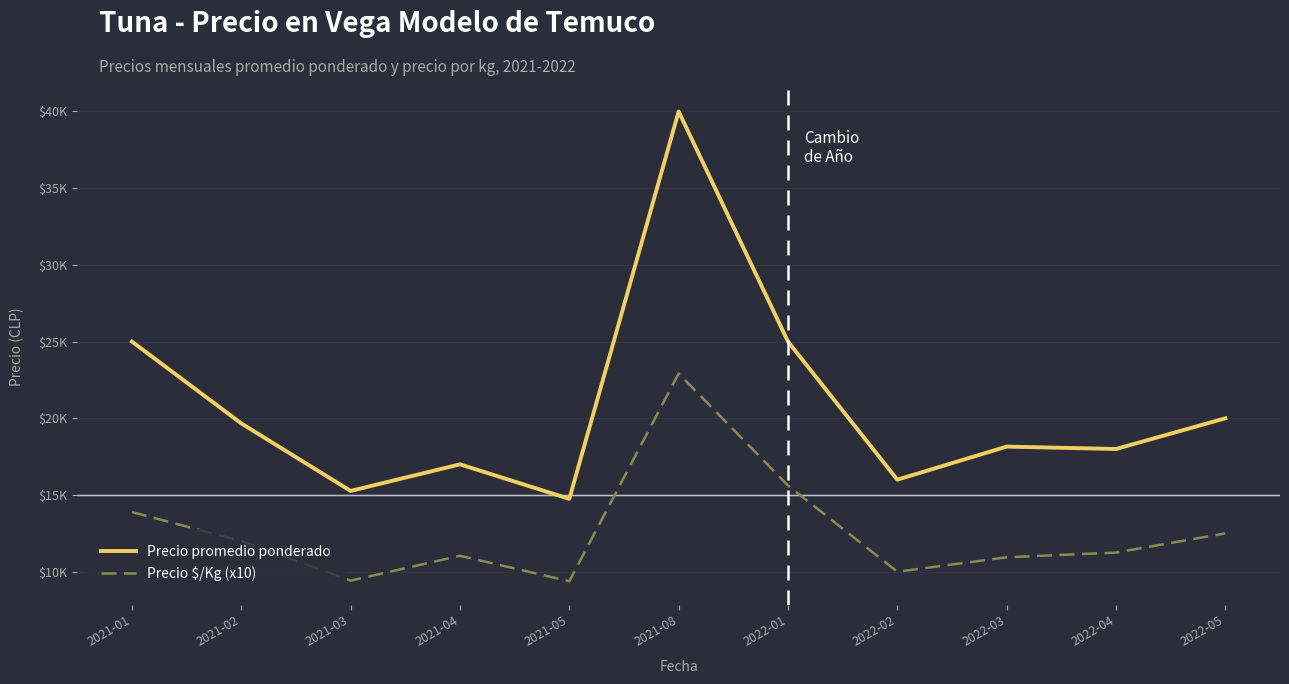

Between 2022-03 and 2021-01, which is larger?

2021-01